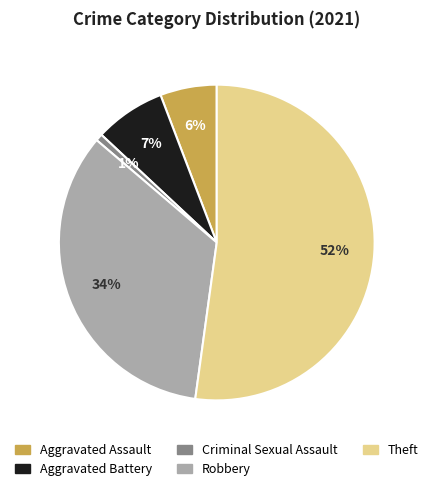

To the nearest percent, what is the average slice percentage?

20%